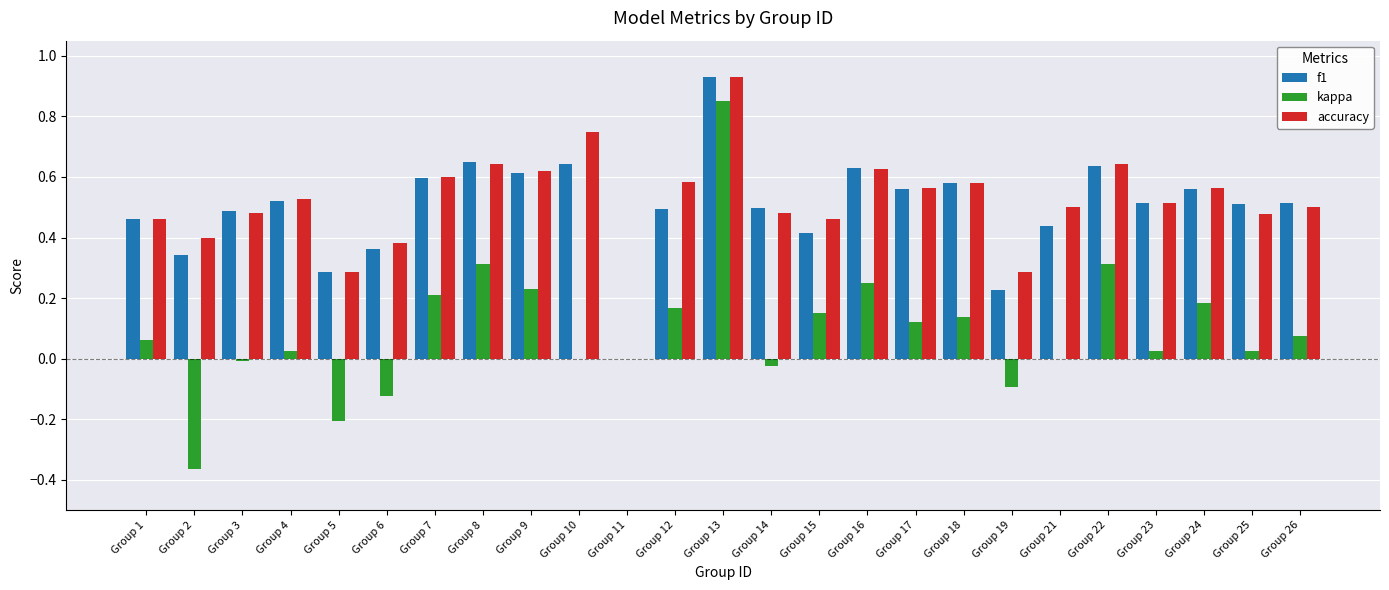

Which series changed the most between Group 13 and Group 26?

kappa